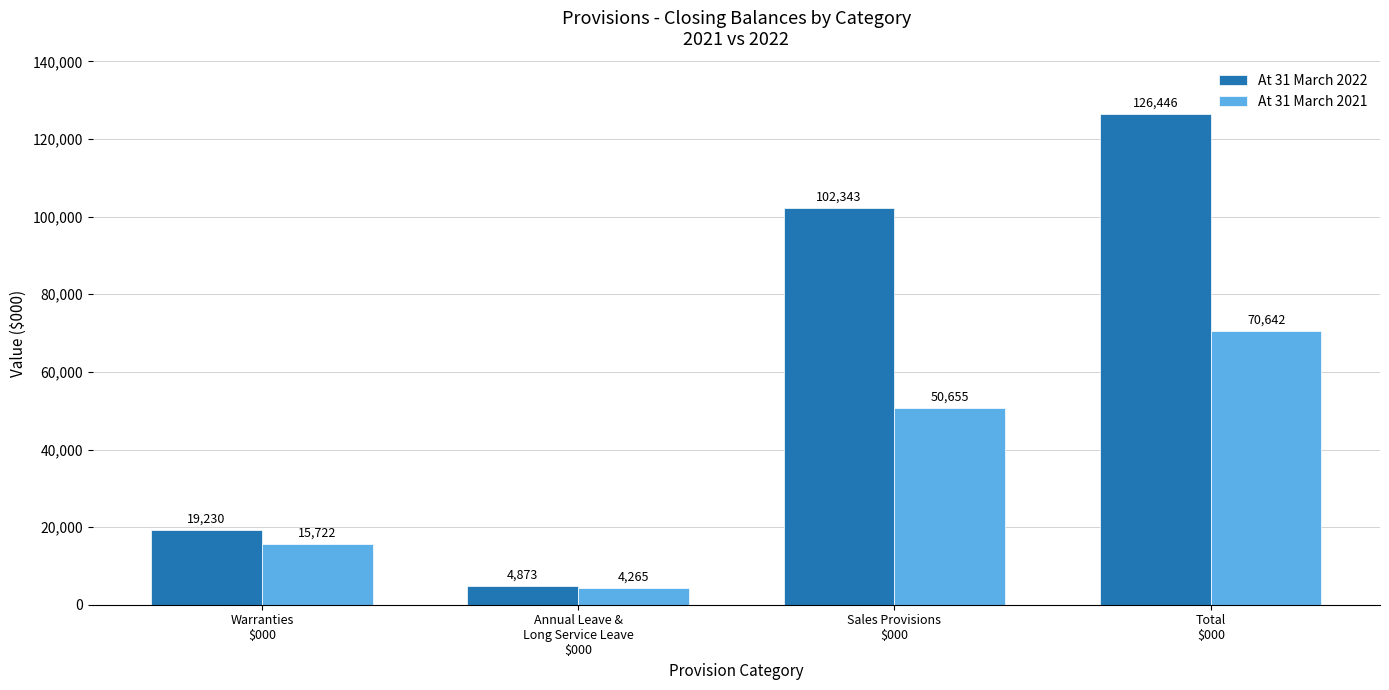

How many At 31 March 2021 values are between 15722 and 70642?

3